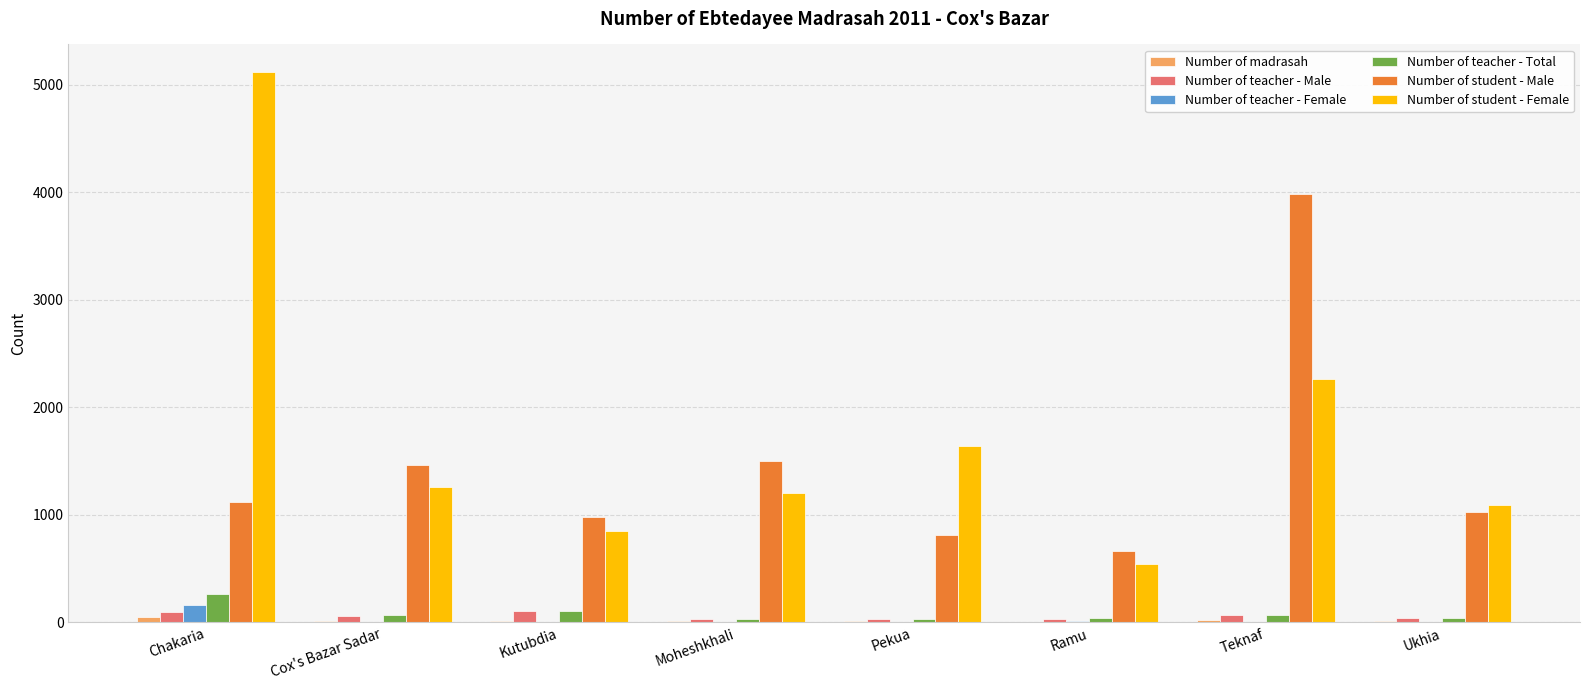

Is it true that Number of student - Male equals 1024 at Ukhia?

True